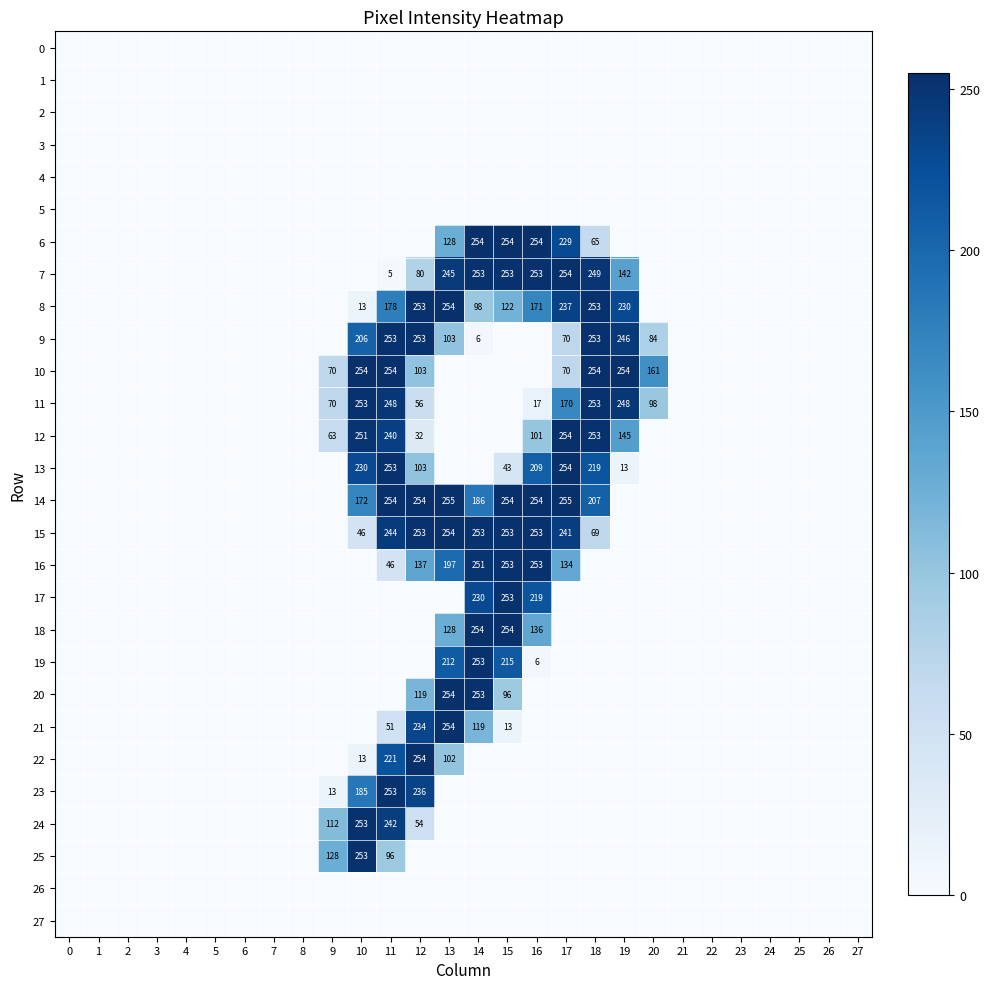

What is the difference between the second highest and second lowest values in the 13 series?

253